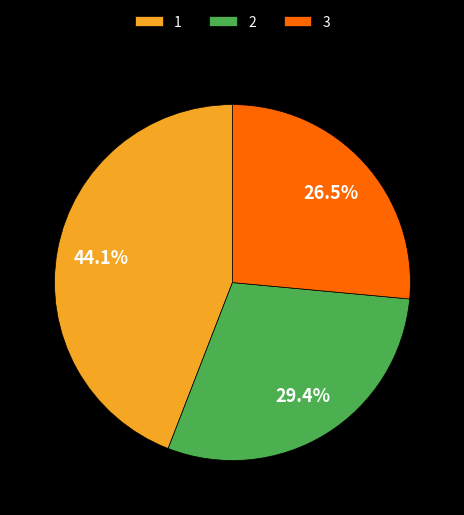

Does 2 account for over 50% of the chart?

No